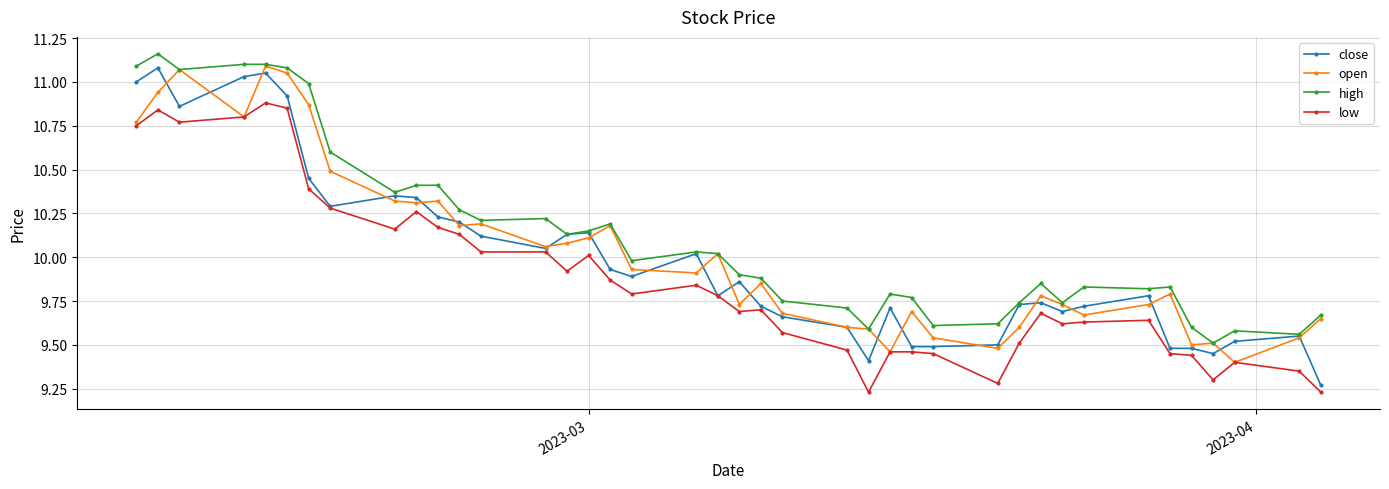

True or false: low has more than 0 interior local peaks.

True